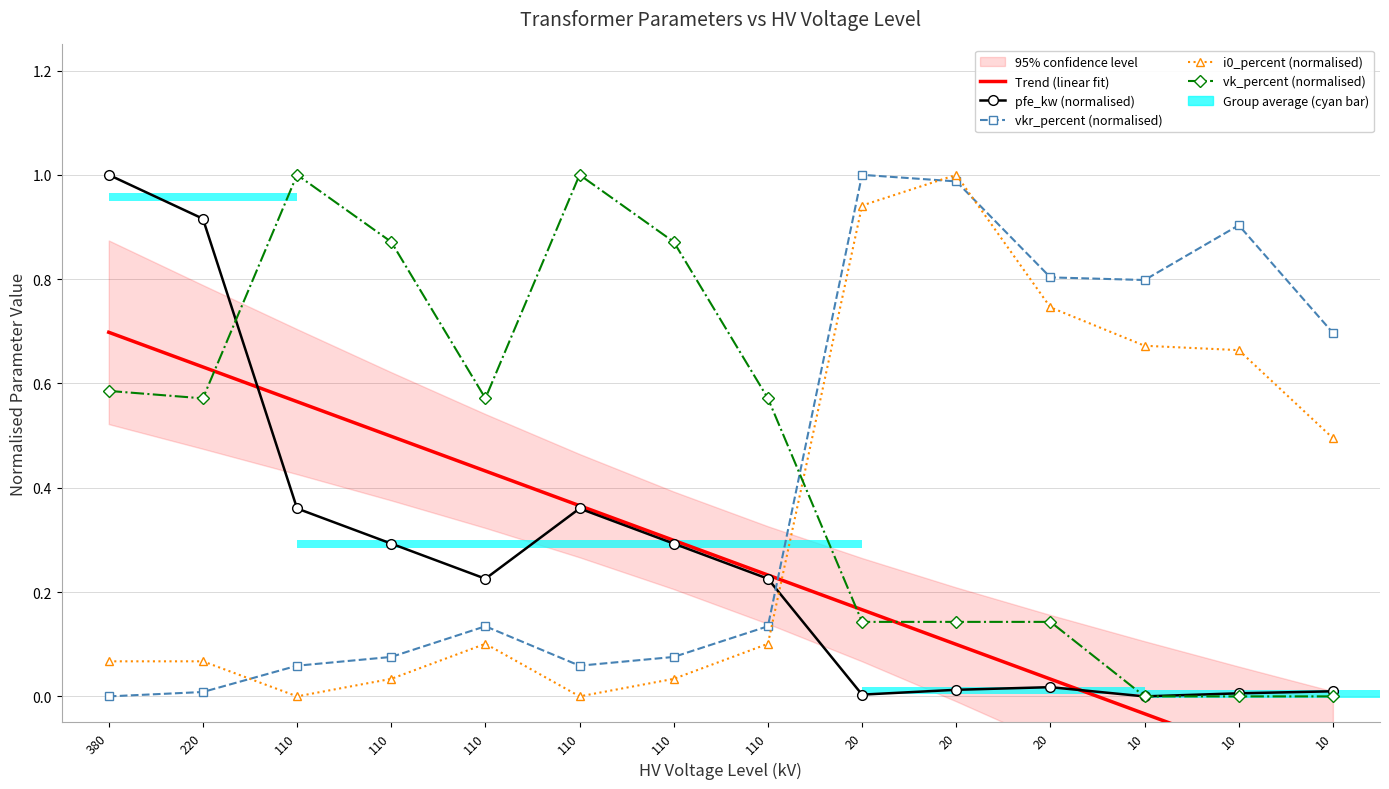

Count the number of categories in the chart.

14